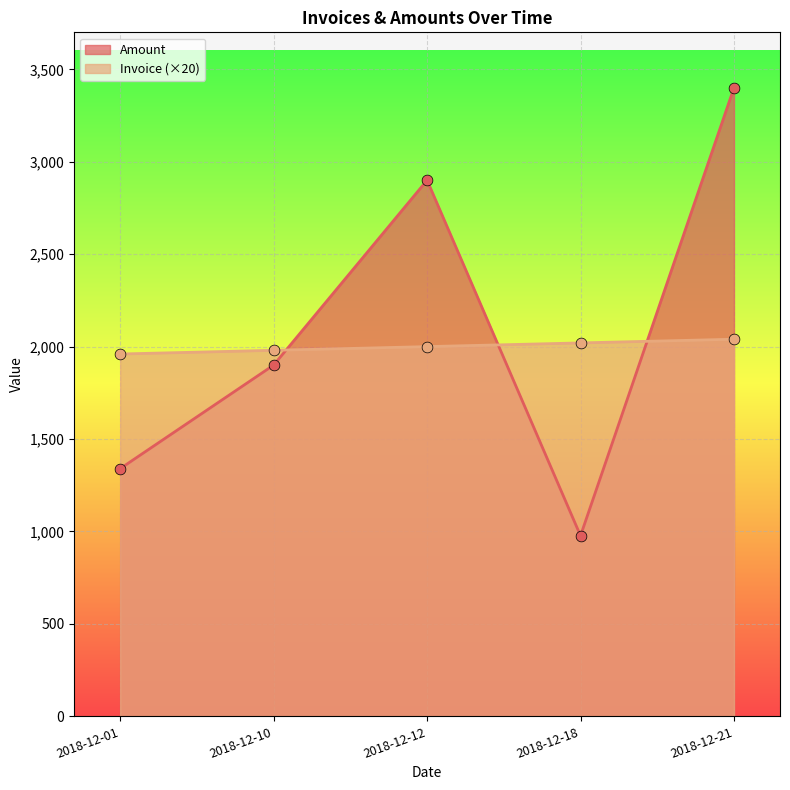

Which series reaches the minimum Y coordinate?

Amount